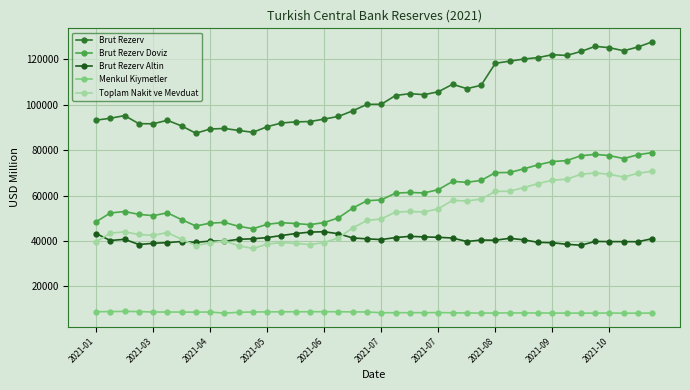

What is the value of the Brut Rezerv point at the 36th from the left?

125727.0